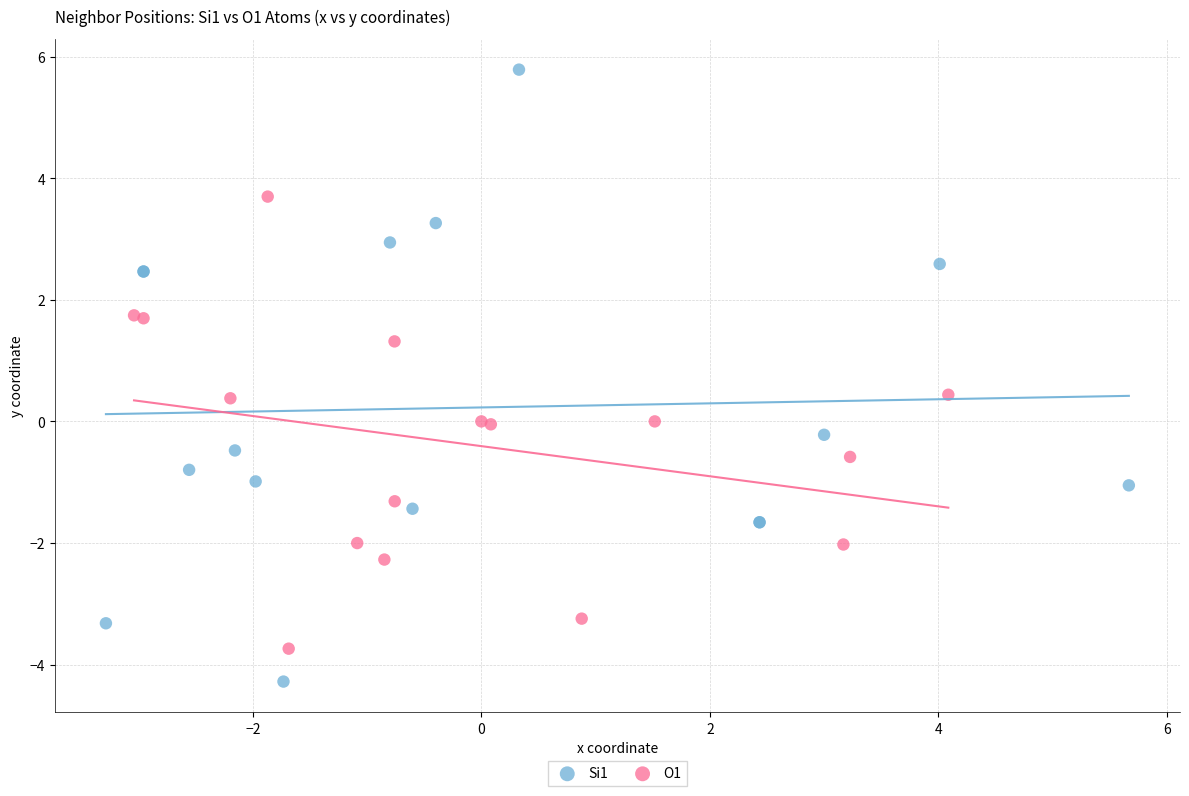

Which series reaches the minimum Y coordinate?

Si1